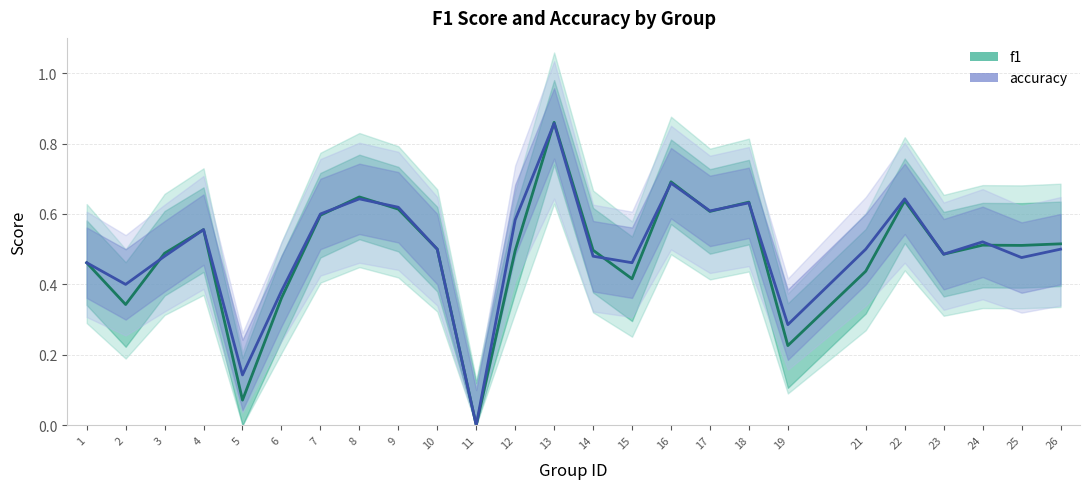

Is it true that accuracy equals 0.5 at 26?

True